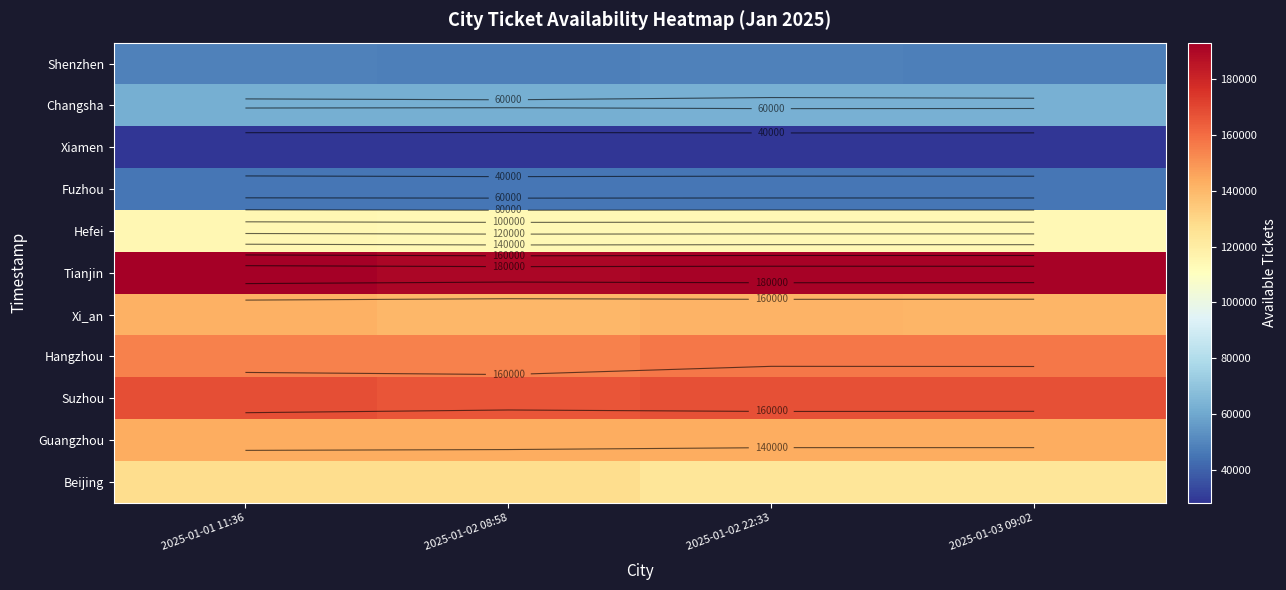

Is the value of Xiamen at 2025-01-02 22:33 greater than the value of Hefei at 2025-01-02 08:58?

No